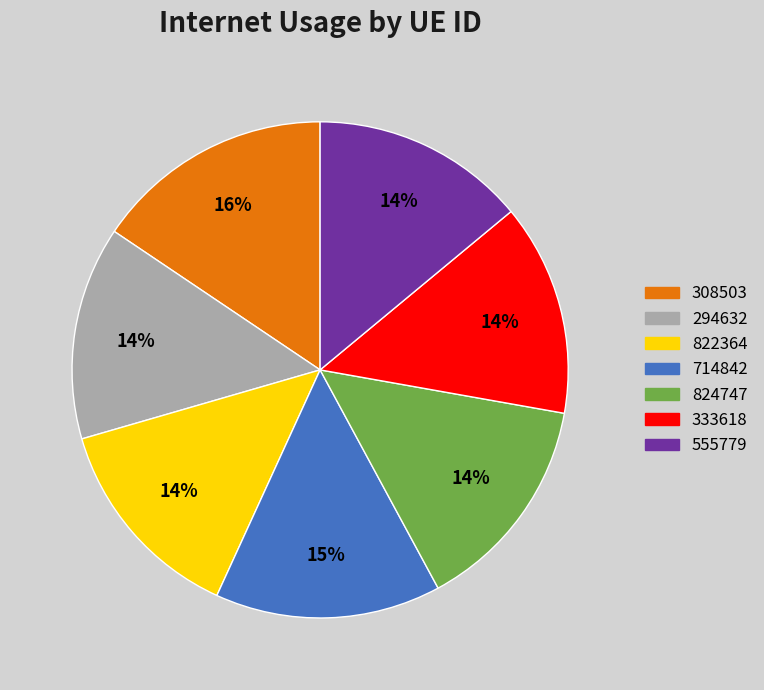

What percentage is the 824747 slice, to the nearest percent?

14%